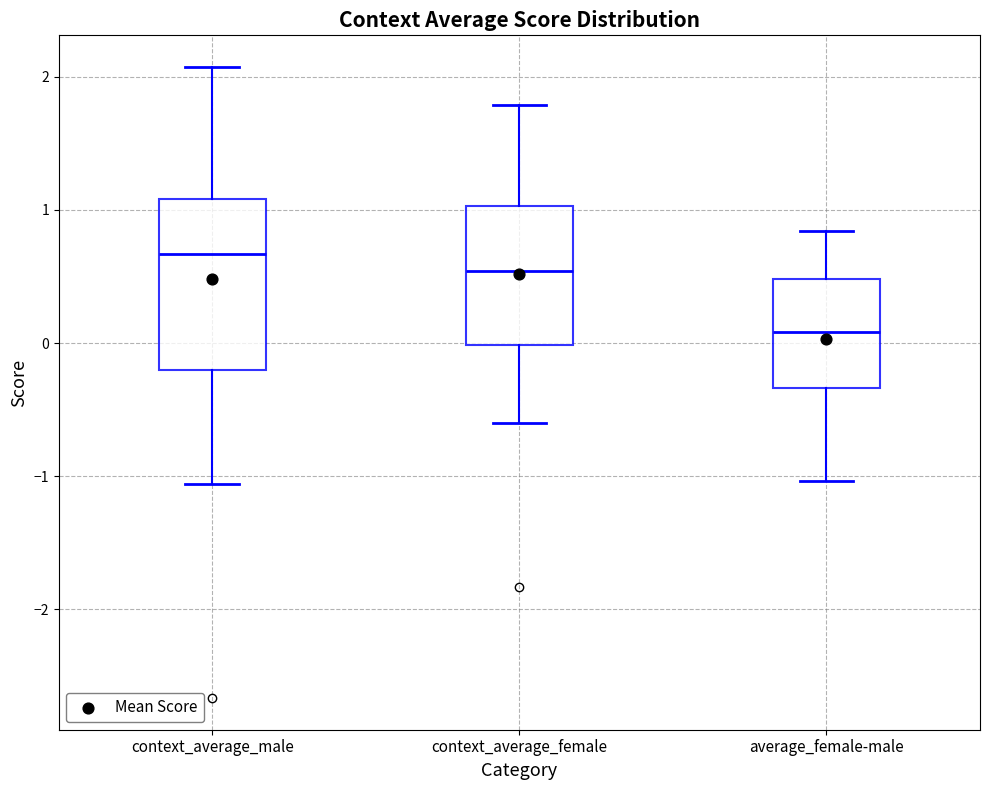

Where is the upper edge of the box for context_average_female on the y-axis? The values are not printed on the chart, so give them approximately, as read against the axis.

1.0